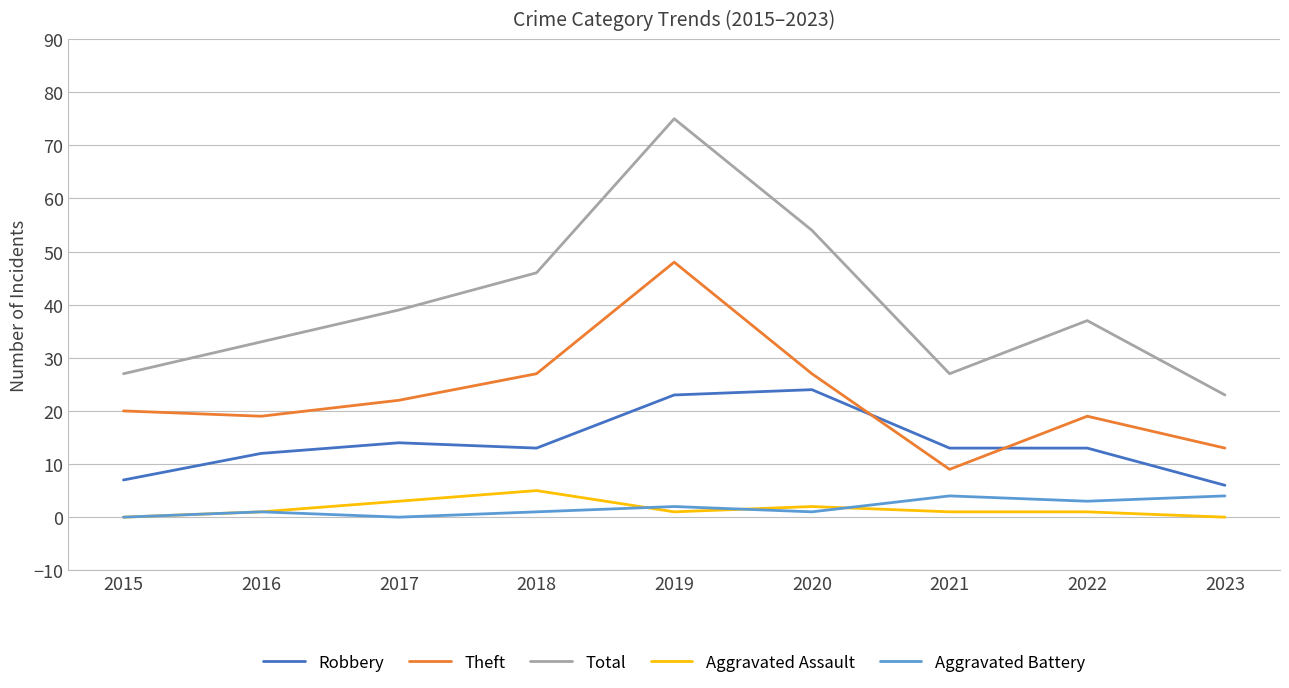

List the series in order of their peak value, highest first.

Total, Theft, Robbery, Aggravated Assault, Aggravated Battery